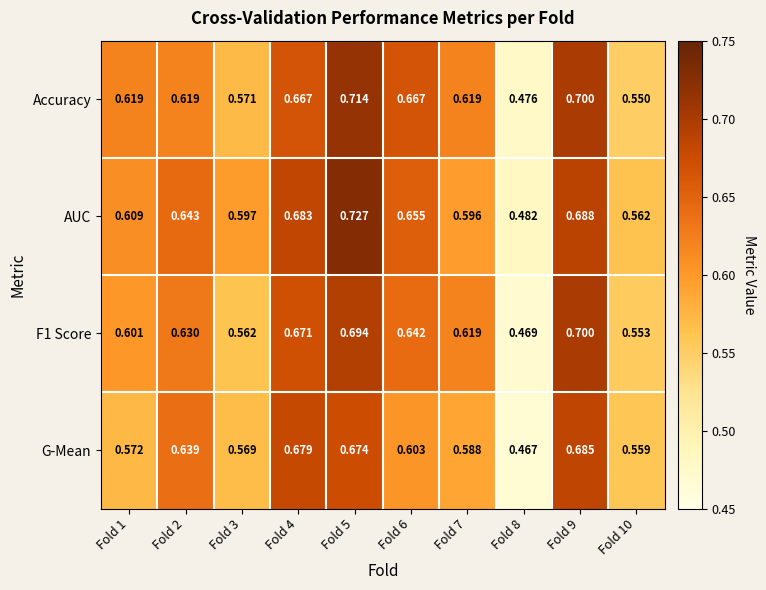

Is the value of G-Mean at Fold 3 greater than the value of AUC at Fold 4?

No